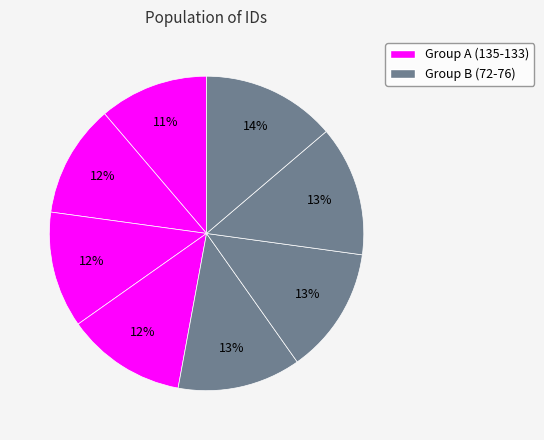

How many slices are in this pie chart?

8